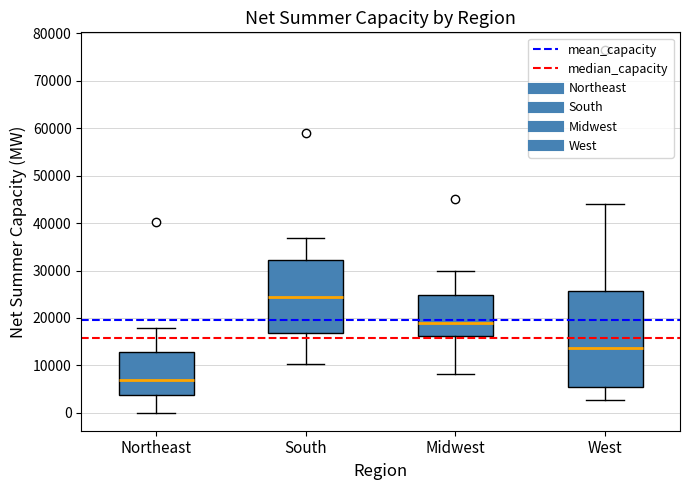

Where does the upper whisker of the box for Midwest end on the y-axis? The values are not printed on the chart, so give them approximately, as read against the axis.

30000